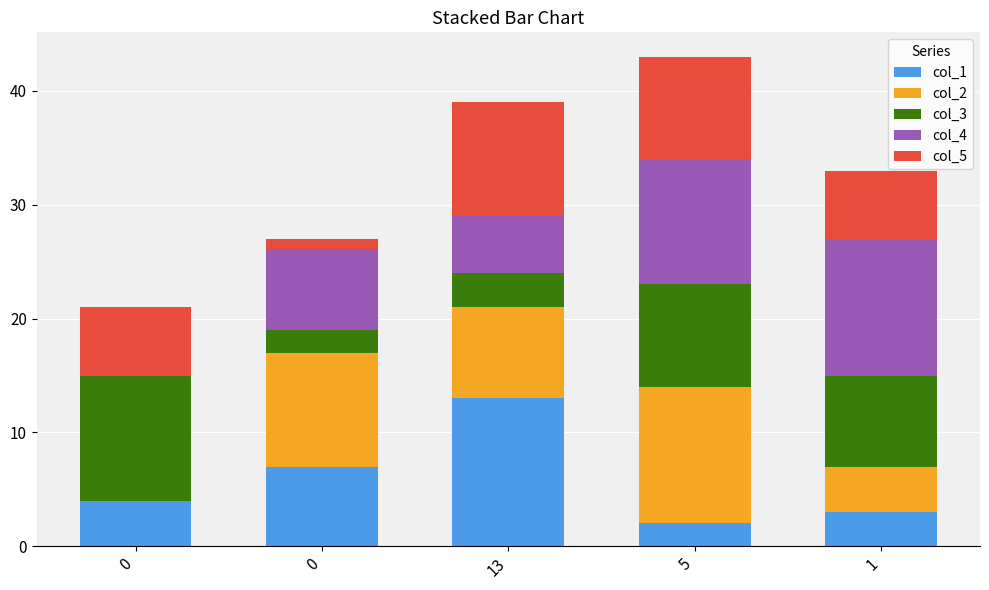

Rank the series by their maximum value, from lowest to highest.

col_5, col_3, col_2, col_4, col_1